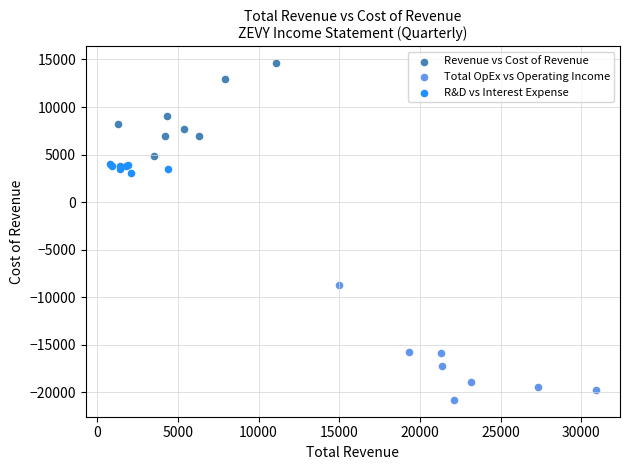

Which series contains the lowest Y value?

Total OpEx vs Operating Income